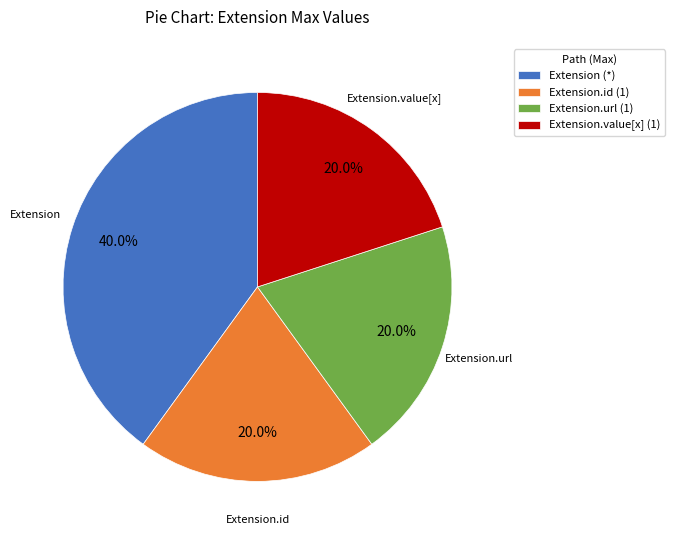

To the nearest percent, what is the average slice percentage?

25%